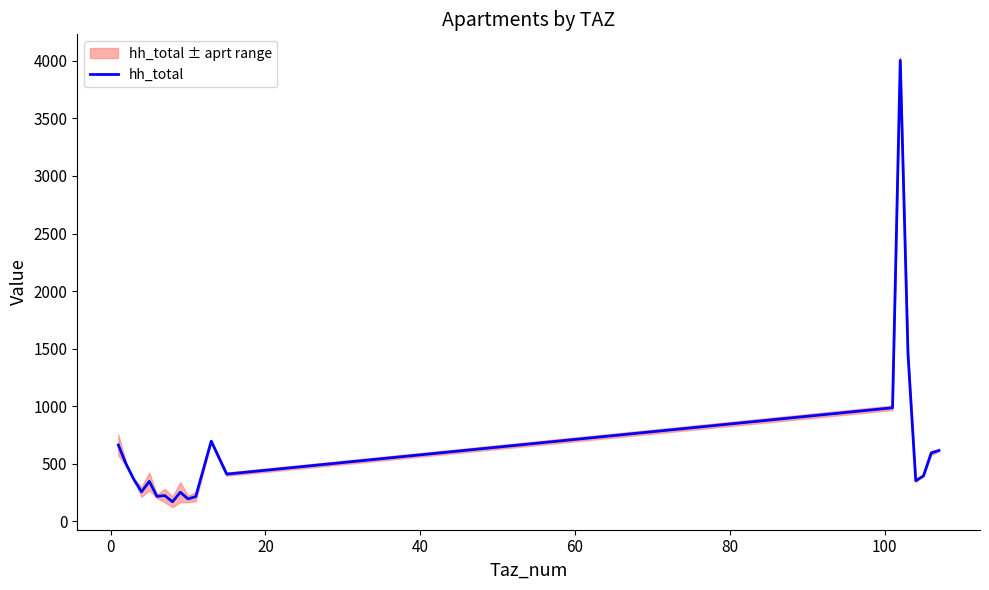

What is the minimum value for hh_total?

170.5